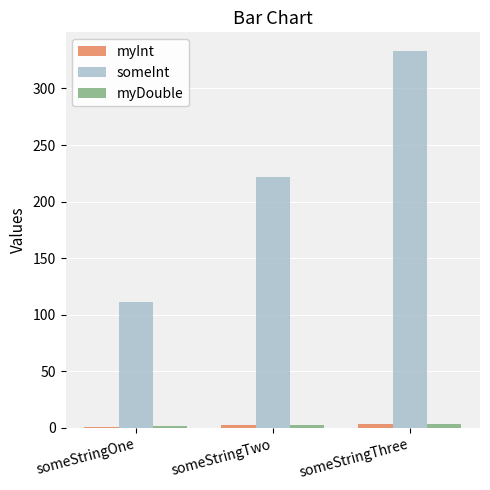

What is the sum of all someInt values?

666.0